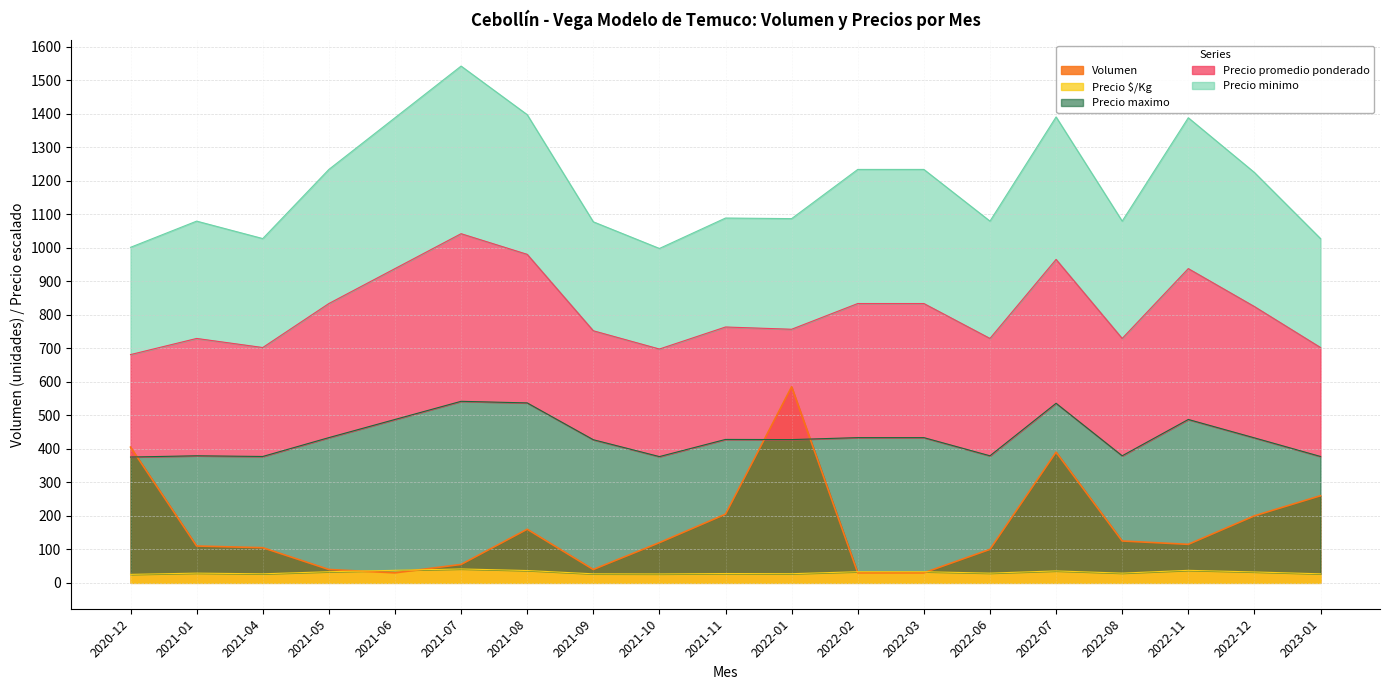

The value of Volumen at 2021-11 is 66.0. True or false?

False